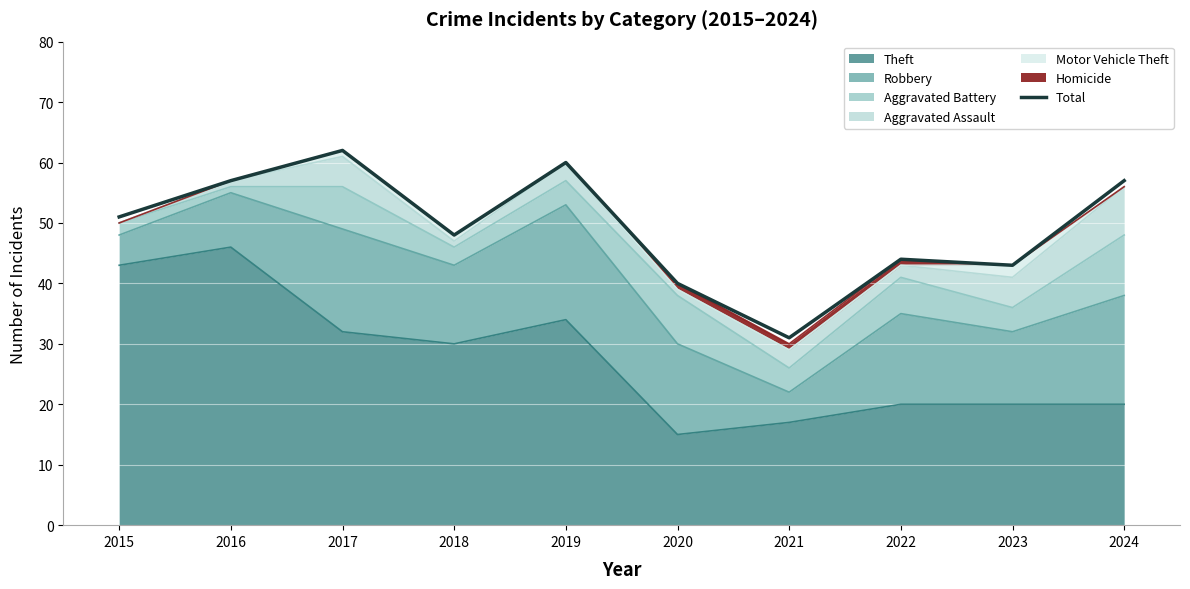

What value does the data have at 2018?

48